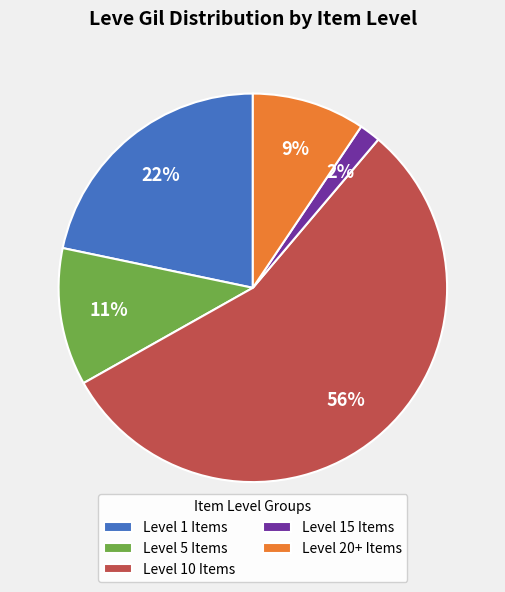

Rank the categories by value from highest to lowest.

Level 10 Items, Level 1 Items, Level 5 Items, Level 20+ Items, Level 15 Items